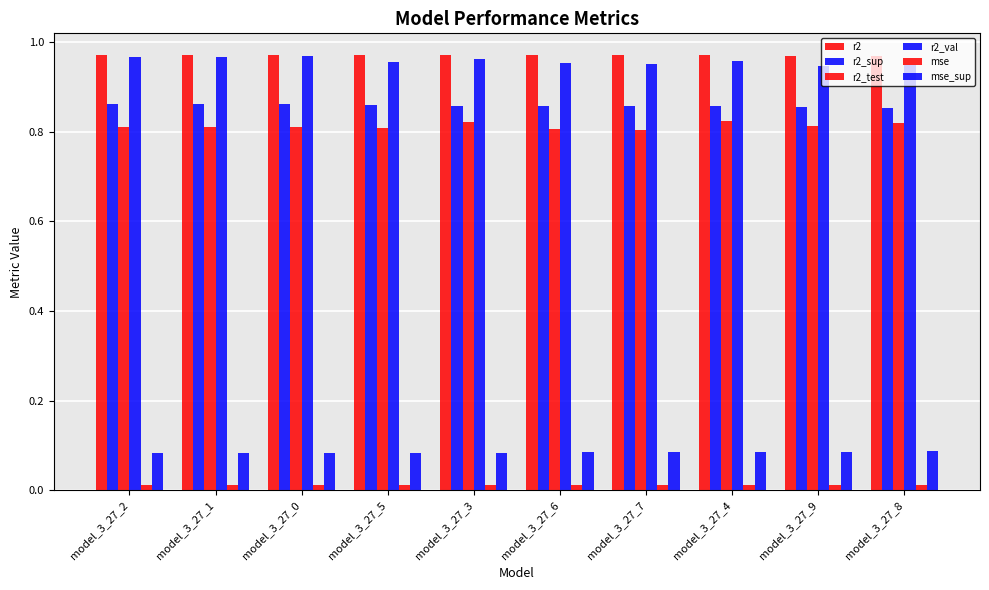

How many bars are there in total?

60